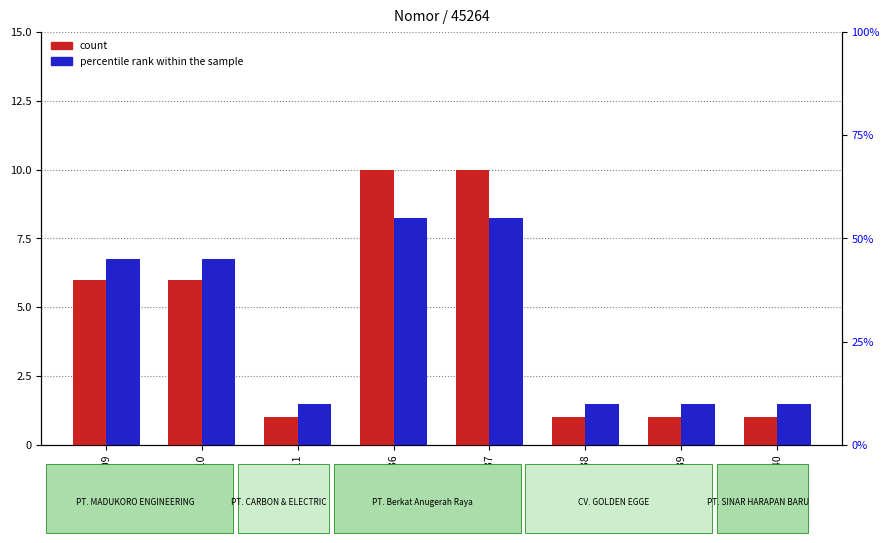

What is the sum of all count values?

36